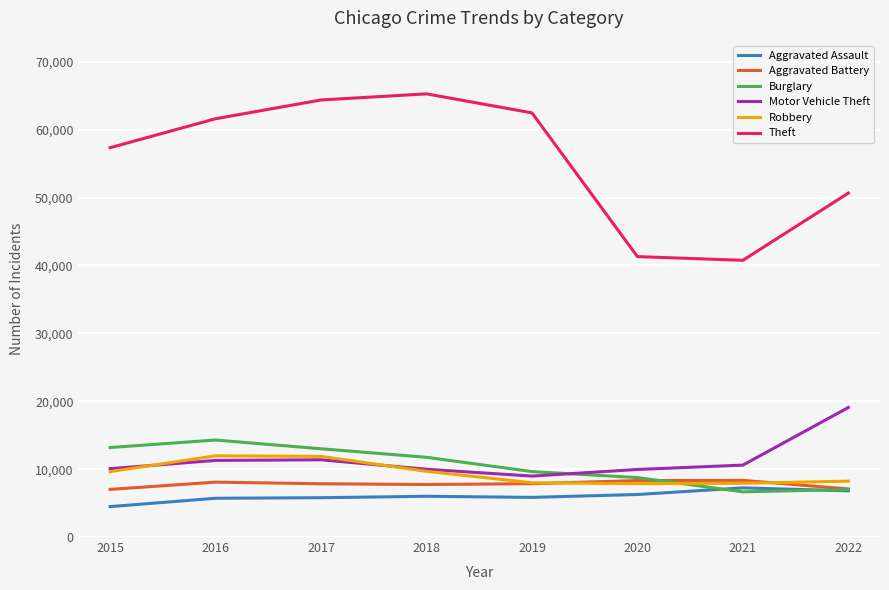

What is the greatest value displayed?

65283